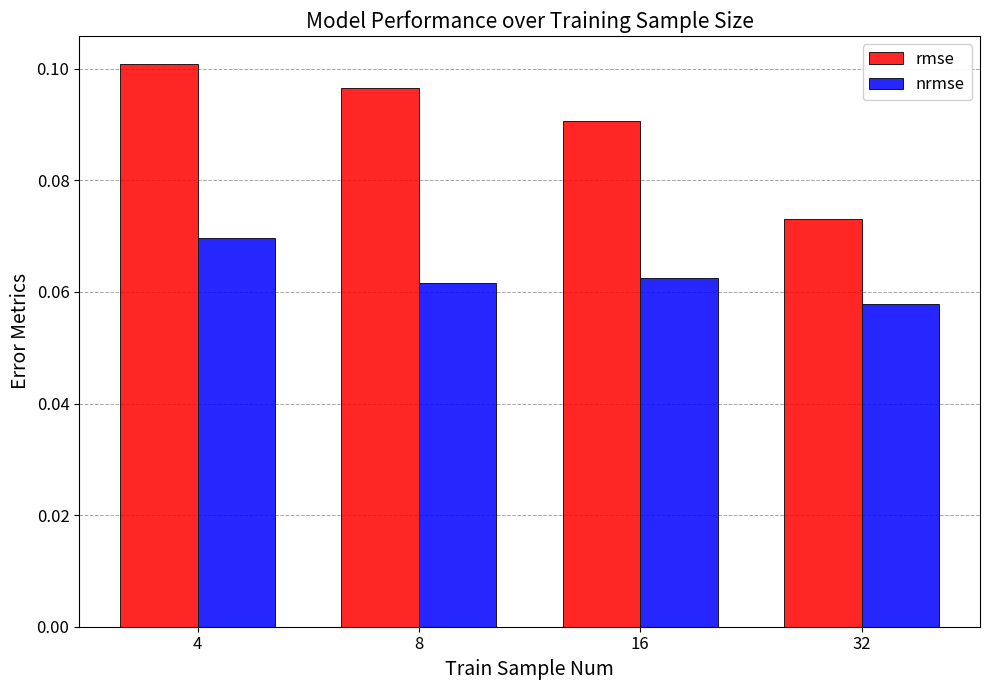

List the series in order of their overall mean, highest first.

rmse, nrmse